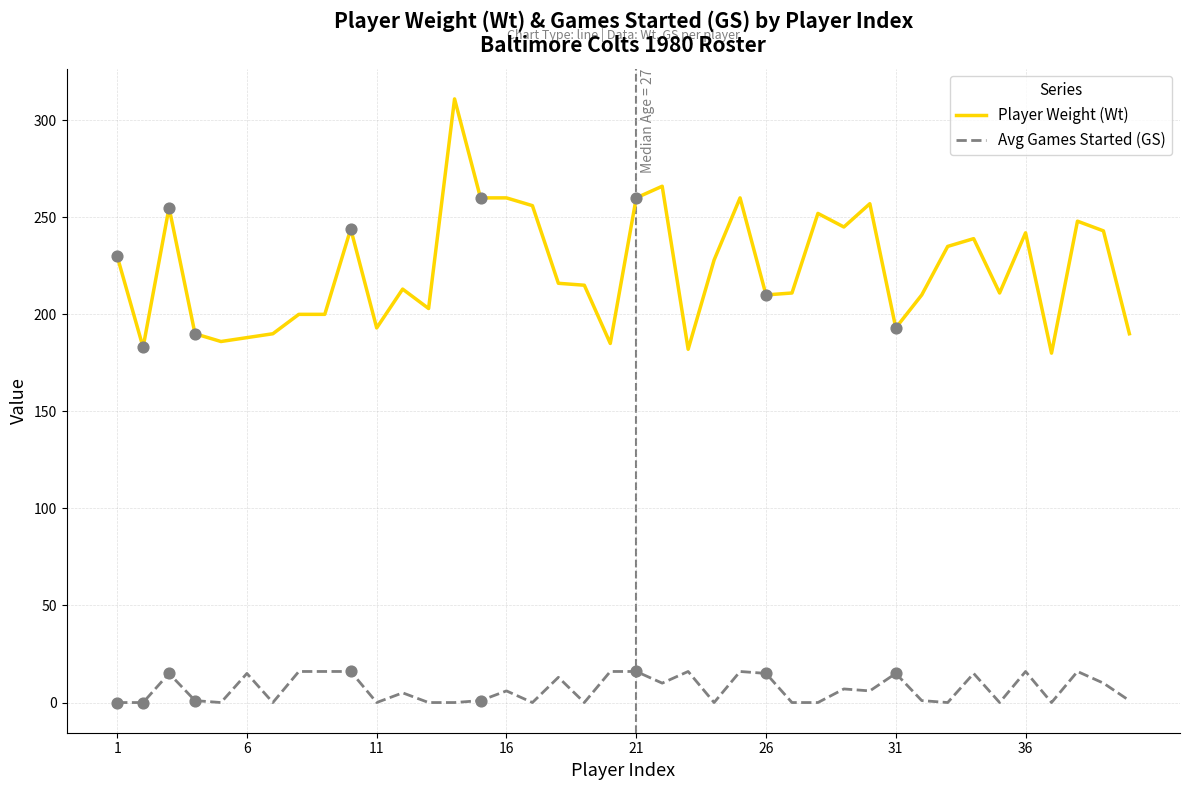

Which series has the largest total across all categories?

Player Weight (Wt)